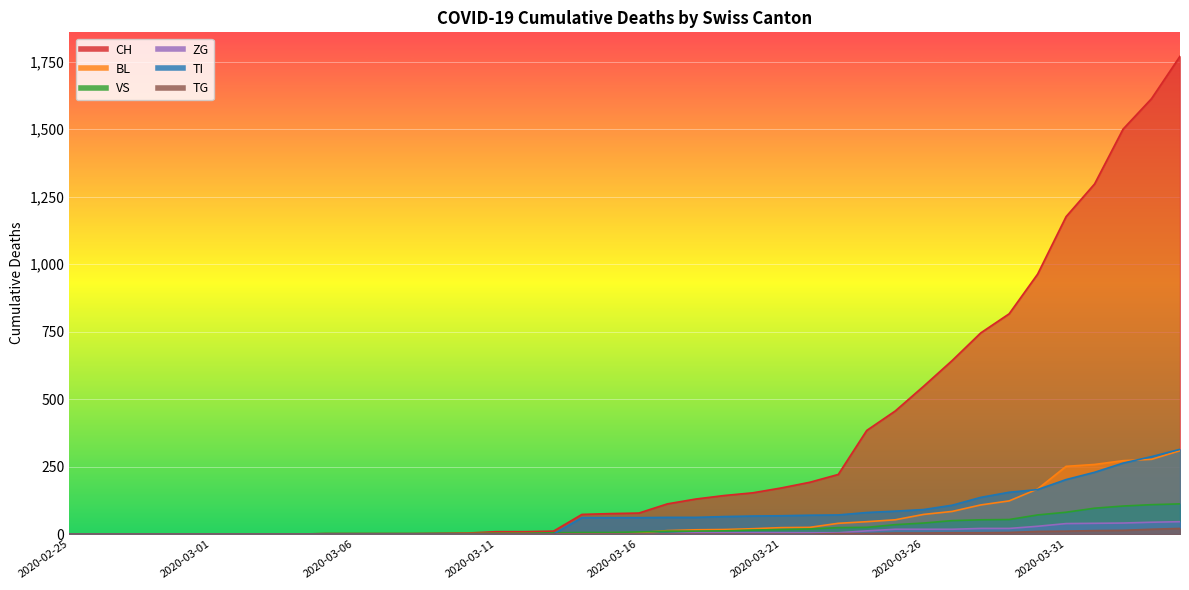

What is the maximum value shown in the chart?

1770